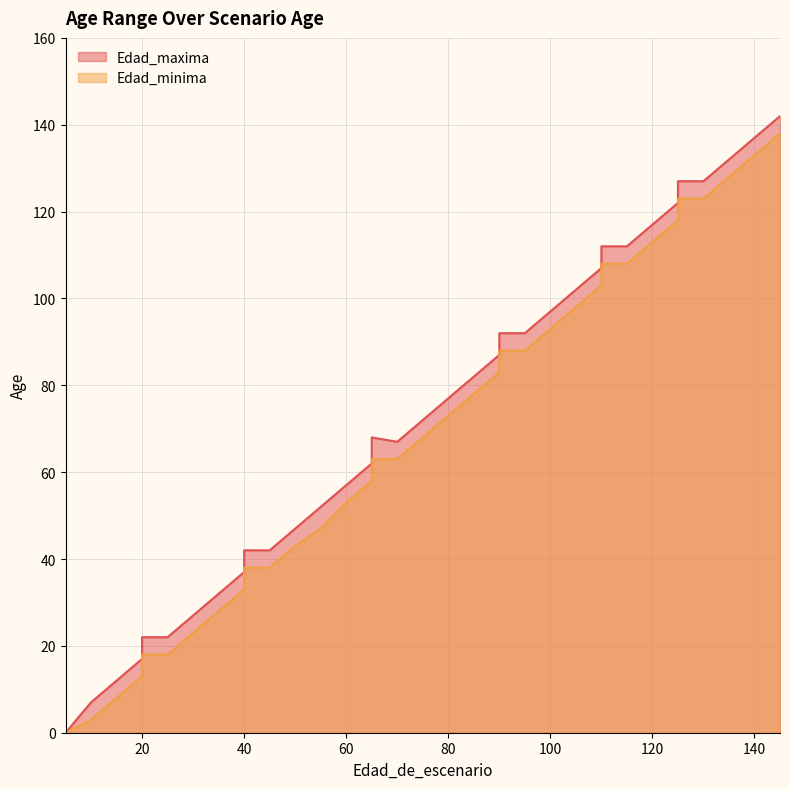

True or false: Edad_maxima and Edad_minima intersect in this chart.

False